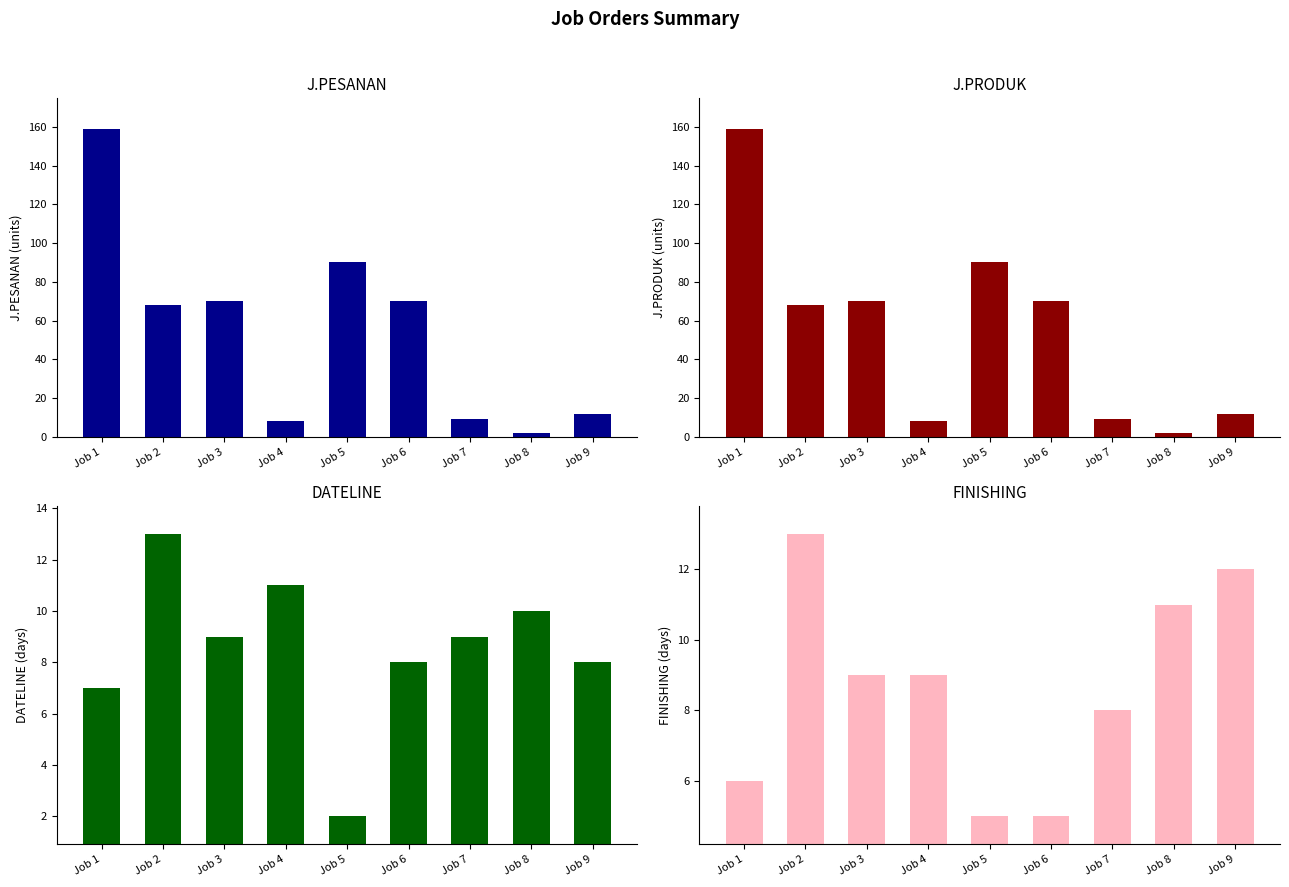

At which category is the sum across all series the highest?

Job 1